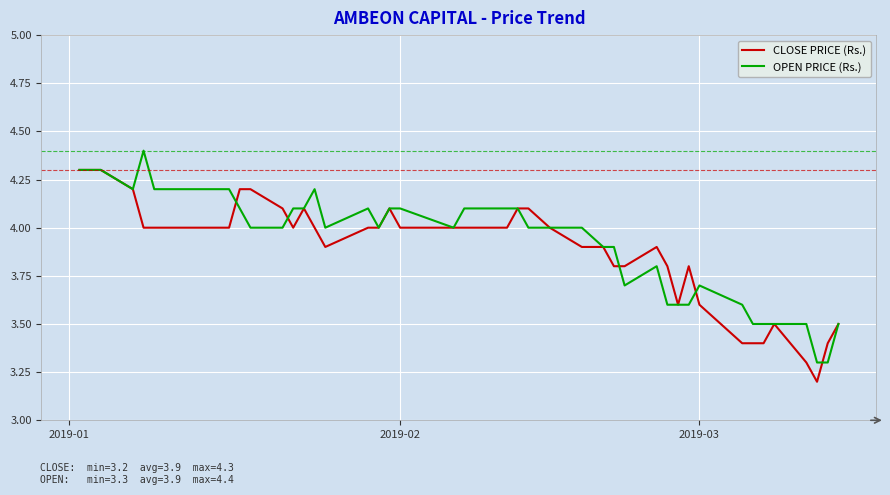

Rank the series by their maximum value, from lowest to highest.

CLOSE PRICE (Rs.), OPEN PRICE (Rs.)